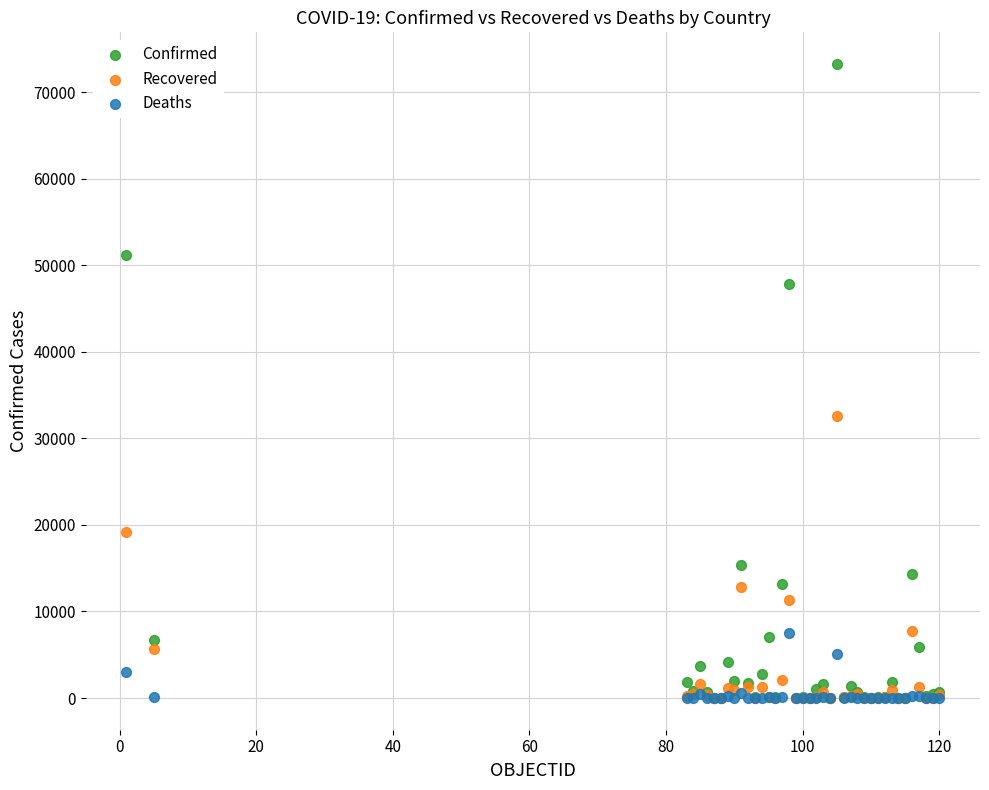

Across all series, what Y value is closest to 36617?

32544